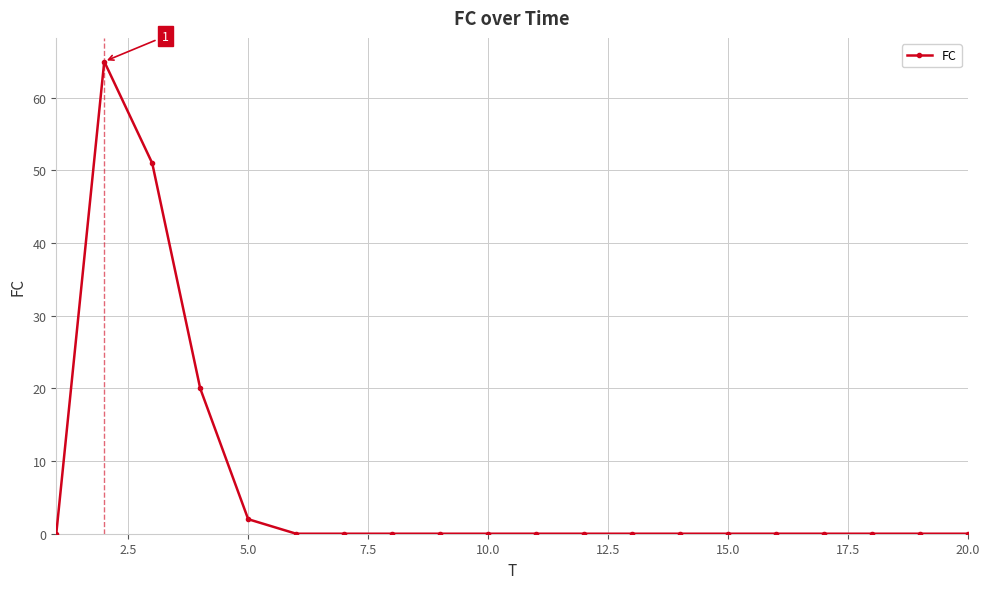

What is the greatest value displayed?

65